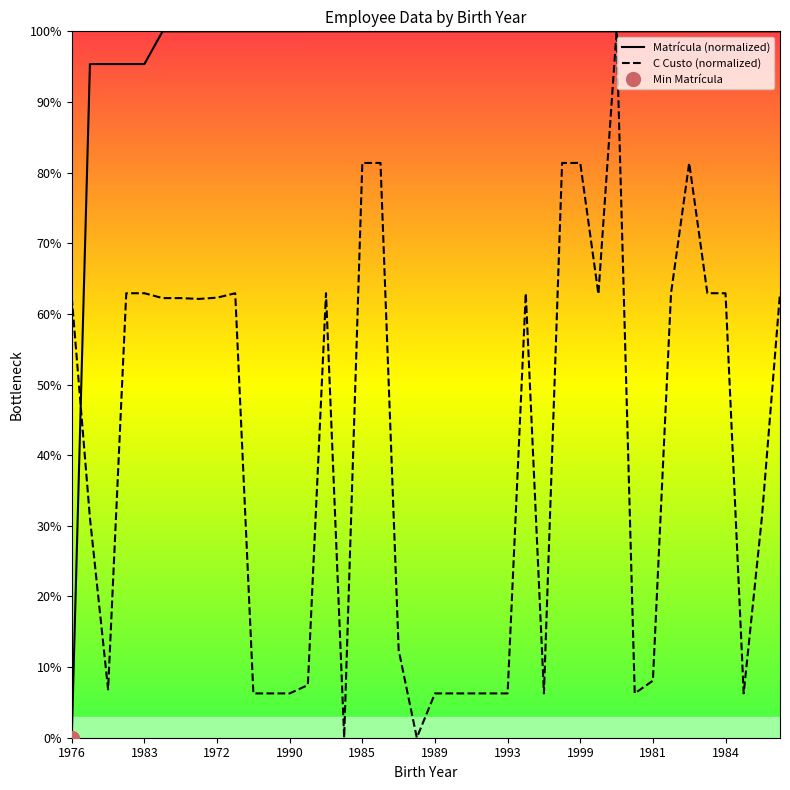

How many intersections are there between Matrícula (normalized) and C Custo (normalized)?

3